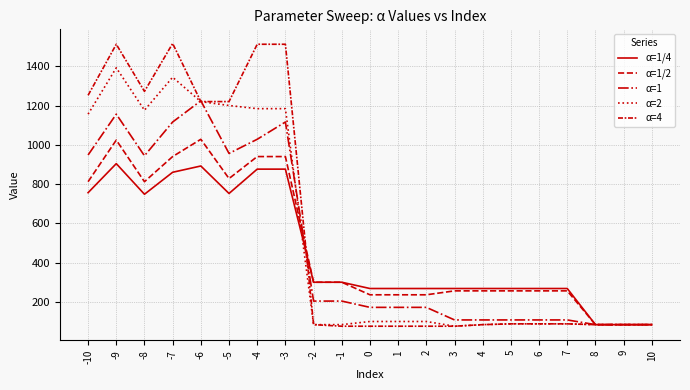

What is the maximum value shown in the chart?

1516